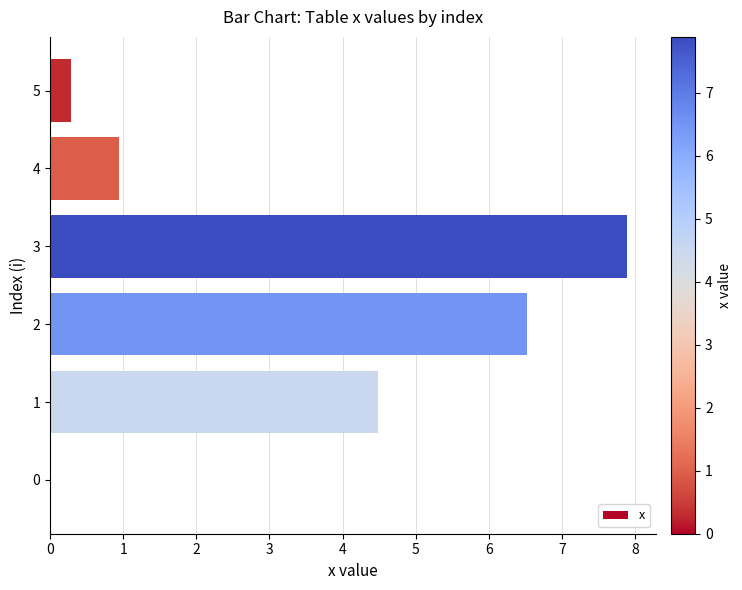

The value at 0 is 0.0. True or false?

True